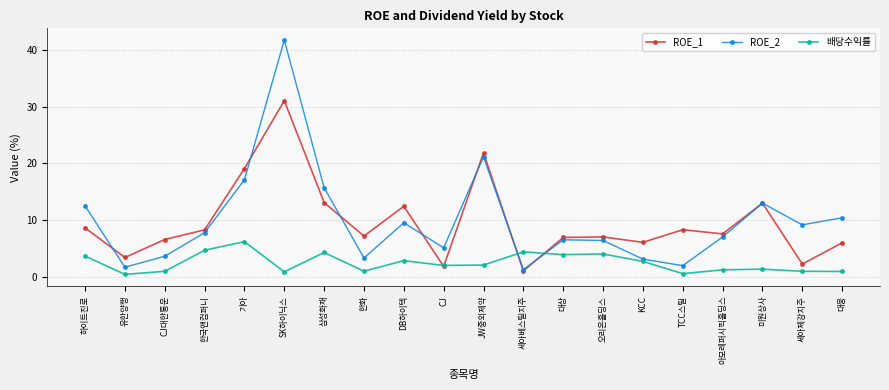

How many times do ROE_2 and 배당수익률 cross each other?

2